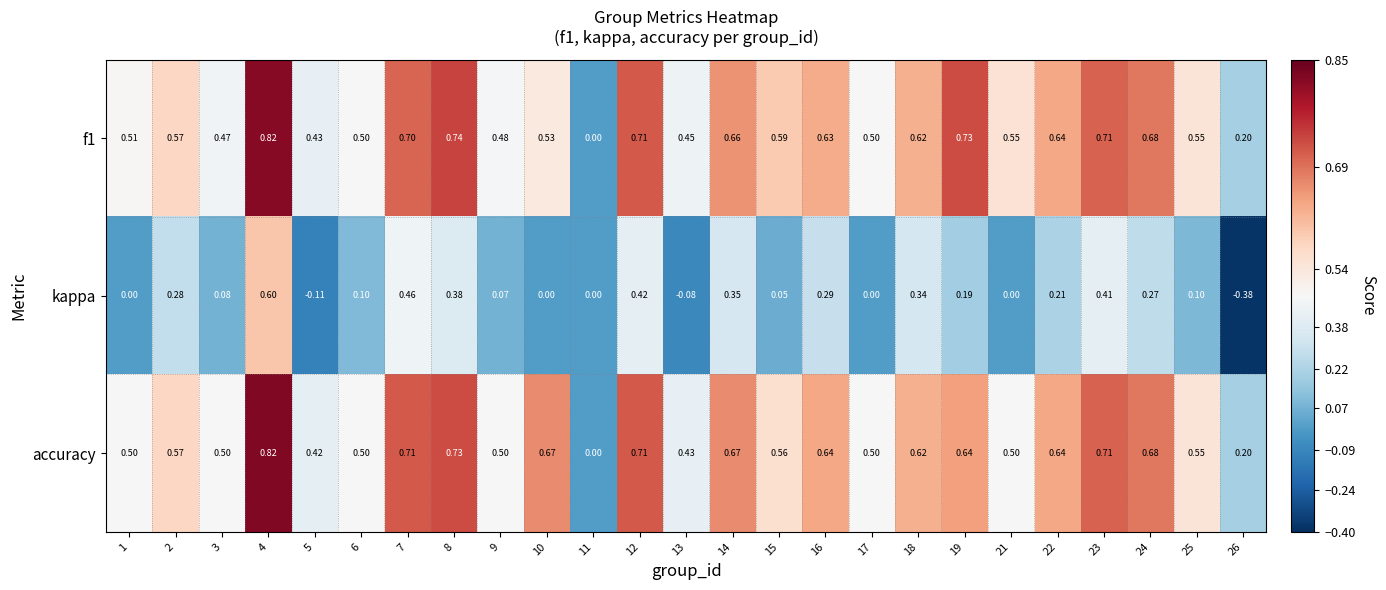

Which series has the largest range (max minus min)?

kappa